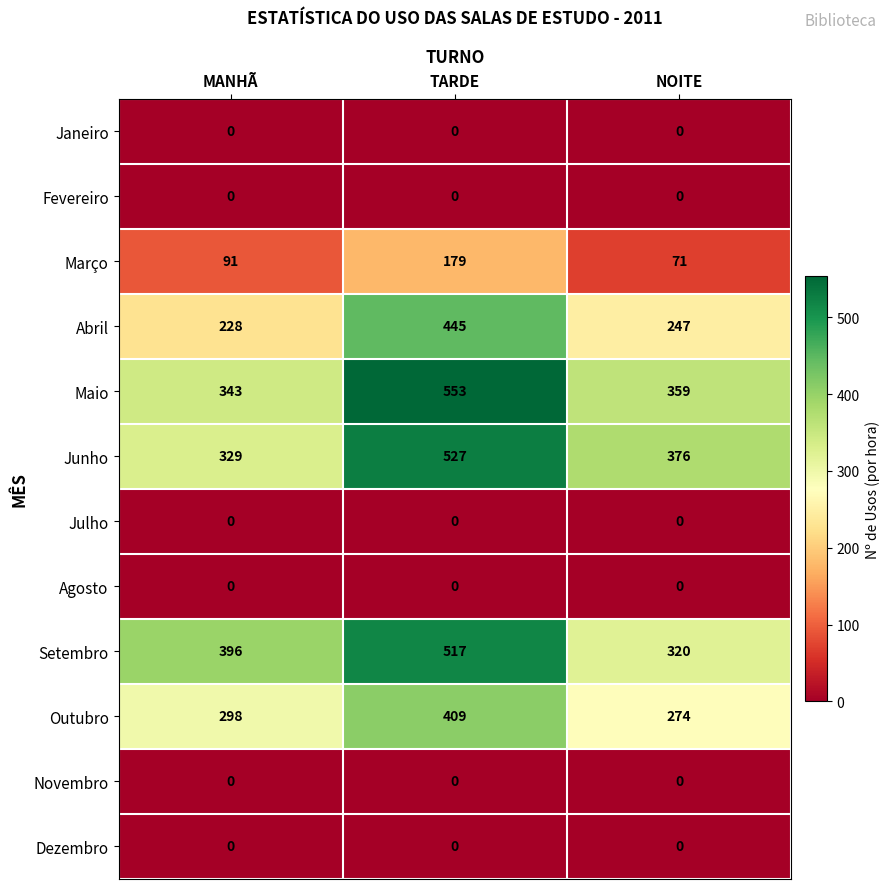

Count the Março values in the range 71 to 179.

3